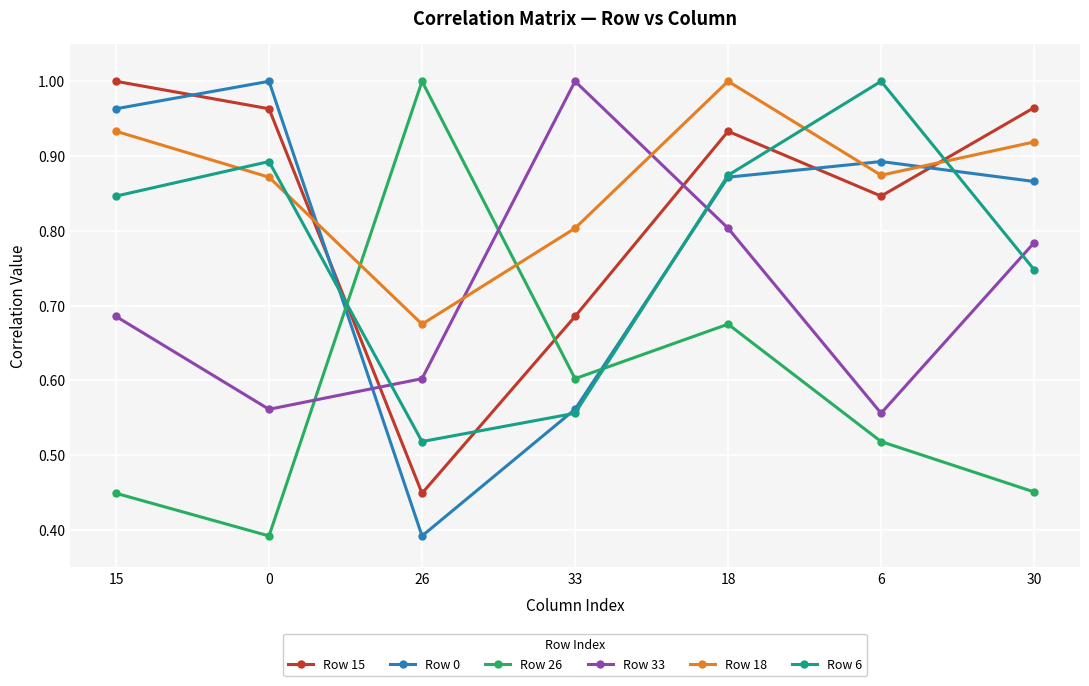

What is the label of the 2nd point from the right?

6